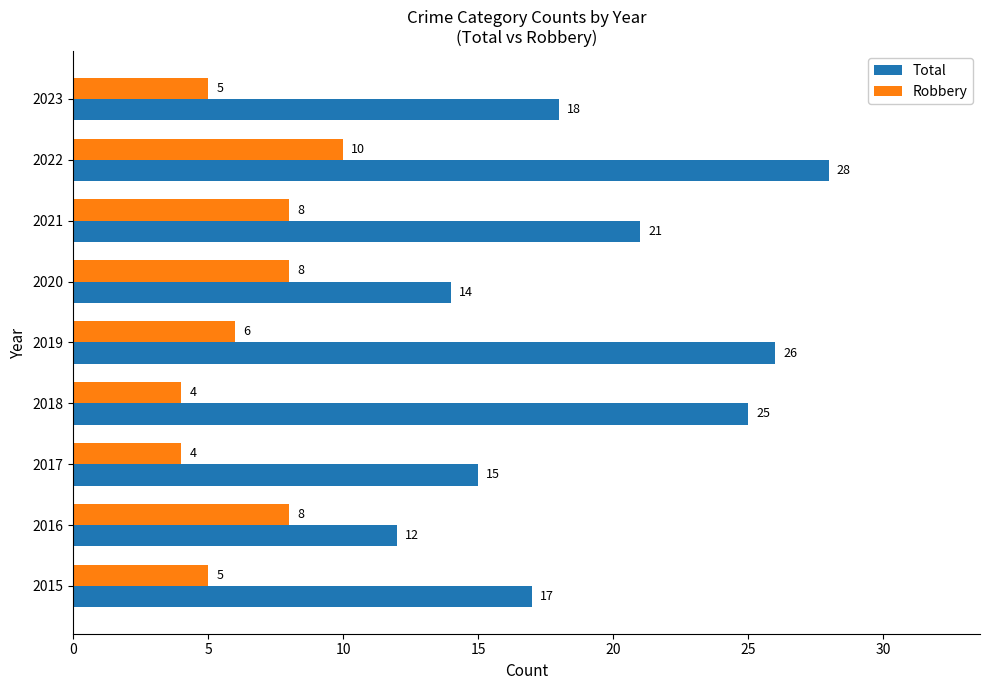

How many Robbery values are between 5 and 8?

6